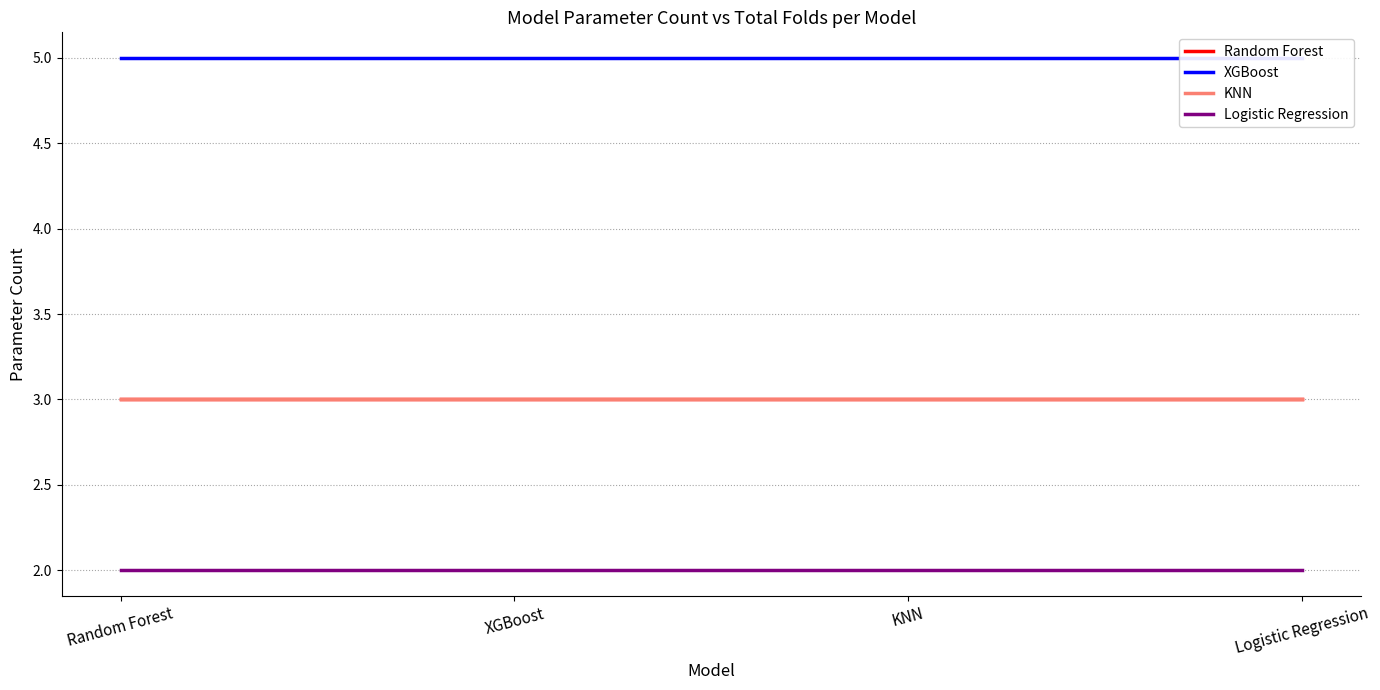

What is the maximum value for Logistic Regression?

2